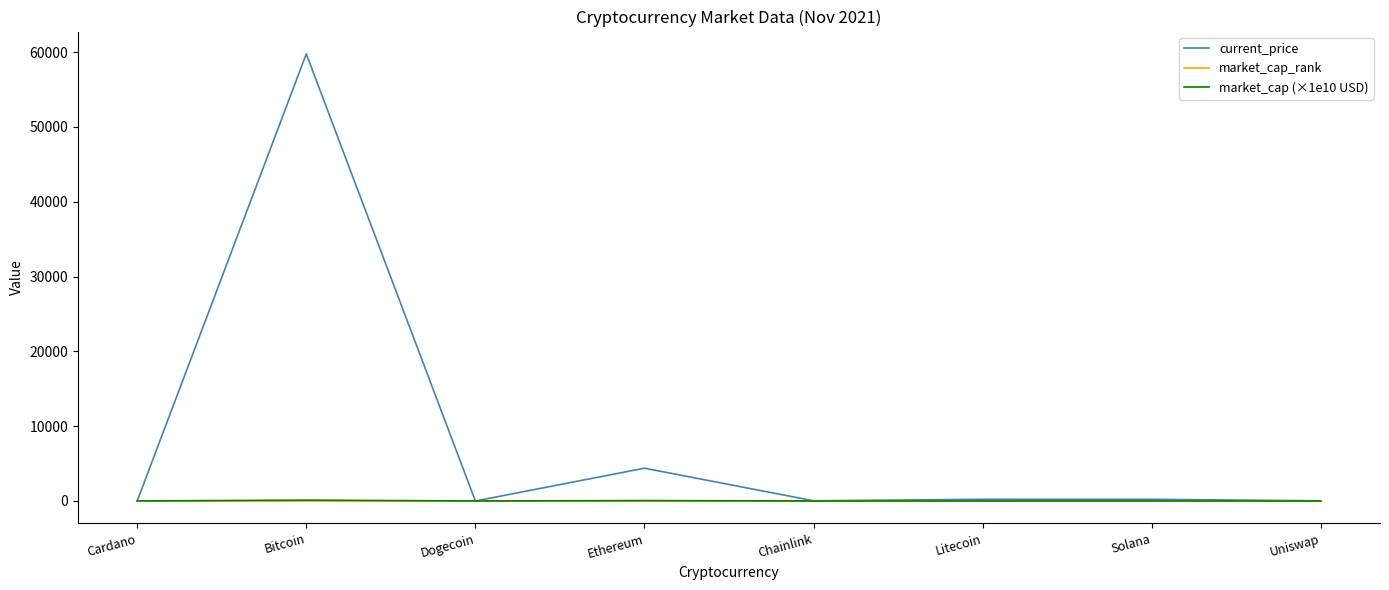

At which label is current_price closest to 29874?

Ethereum